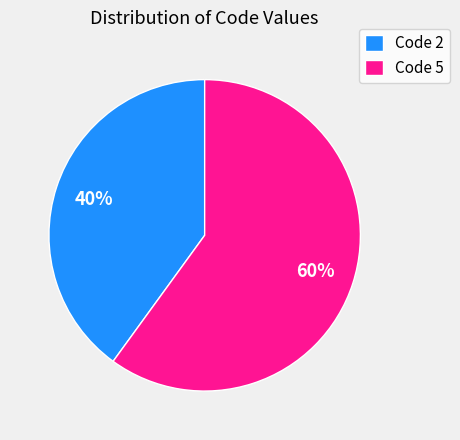

Rank the categories by value from highest to lowest.

Code 5, Code 2